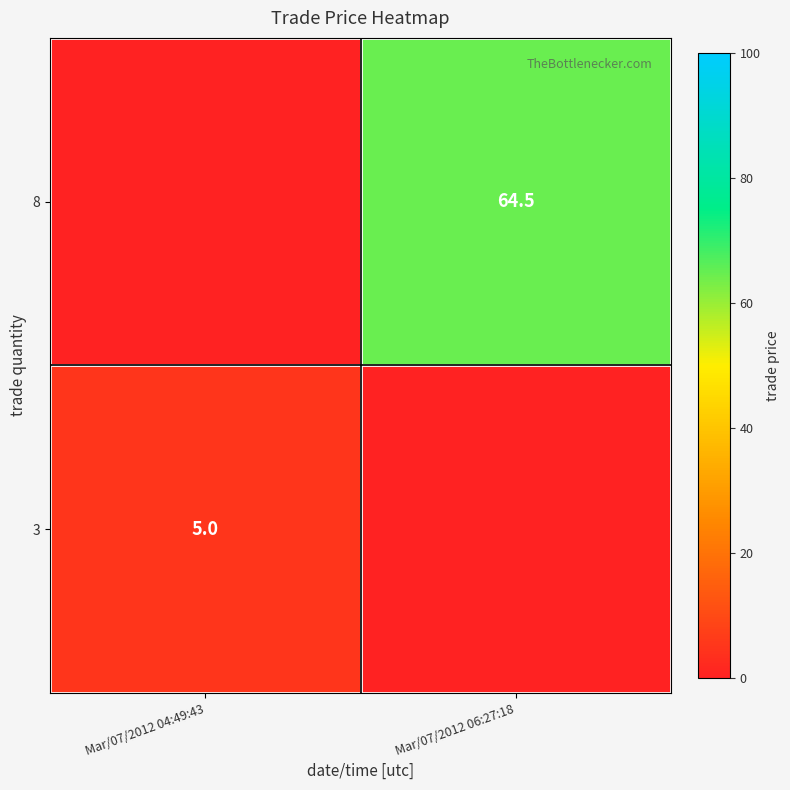

At which category is the sum across all series the highest?

Mar/07/2012 06:27:18